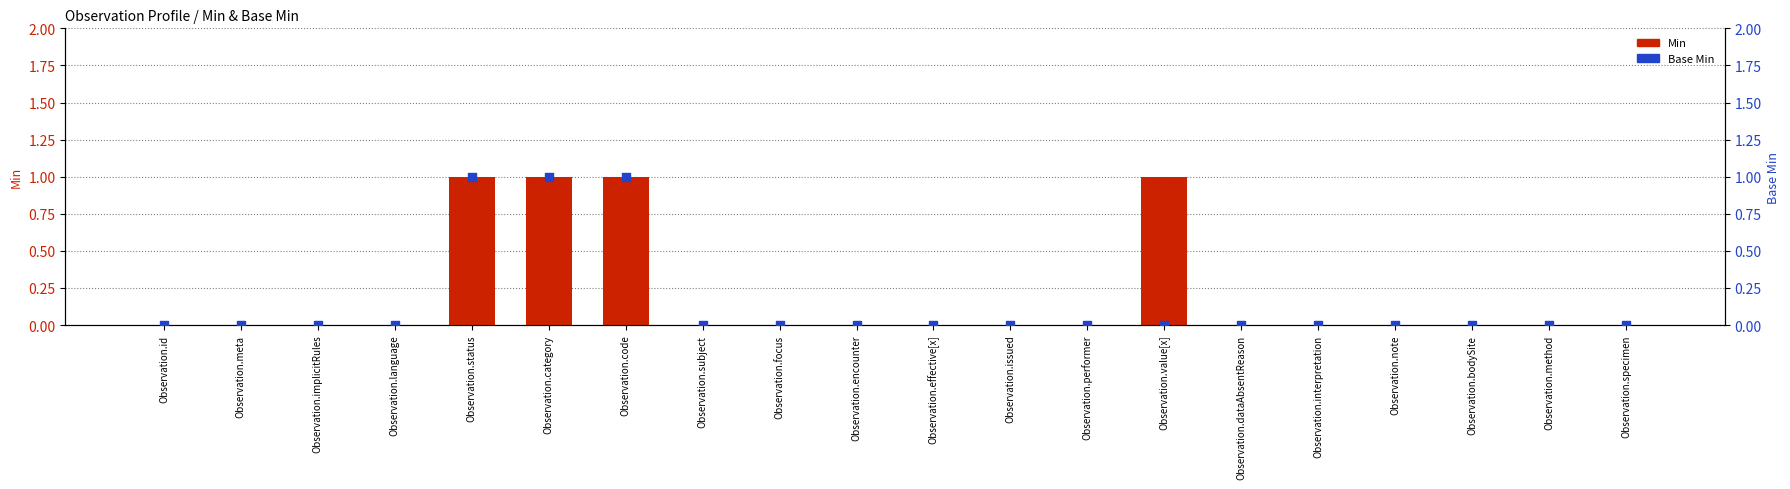

At which category is the sum across all series the highest?

Observation.status